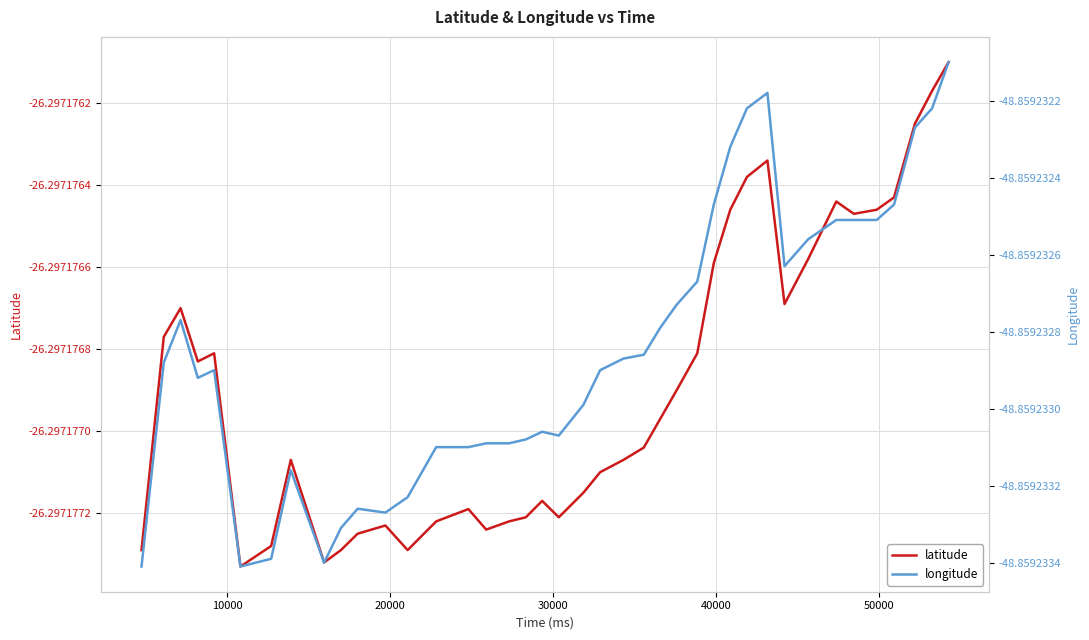

How many interior local peaks does the longitude series have?

6